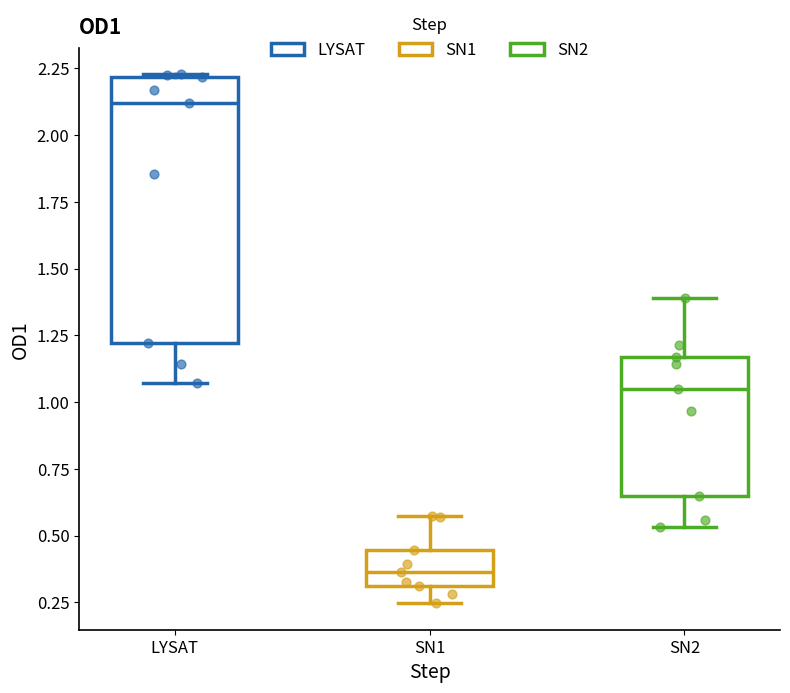

Which box is the tallest, from its lower edge to its upper edge?

LYSAT